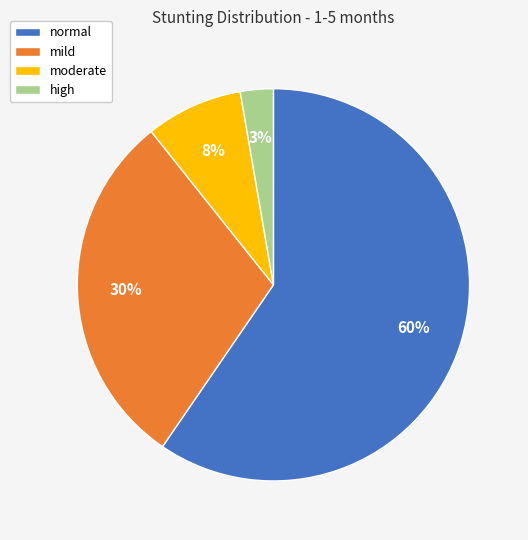

To the nearest percent, what is the combined percentage of moderate and mild?

38%